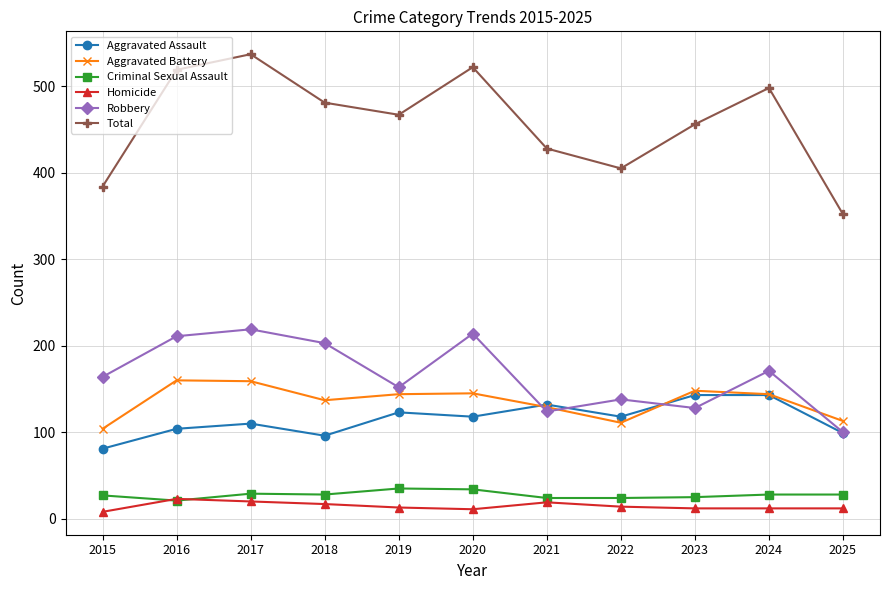

Which series has the widest spread of values?

Total